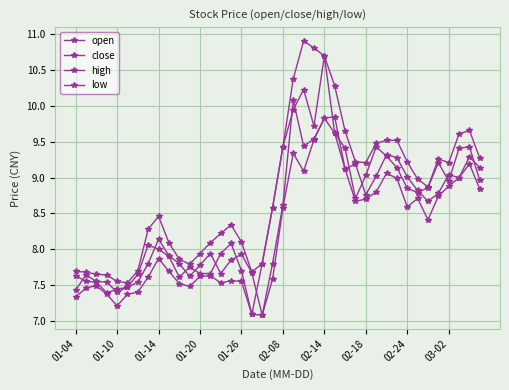

True or false: high has more than 0 points higher than both neighbors.

True